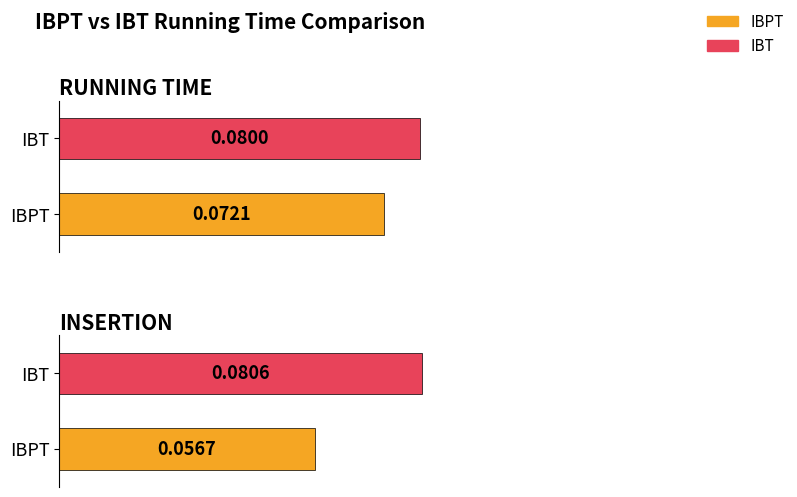

Between RUNNING TIME and INSERTION, which series saw the biggest shift?

IBPT